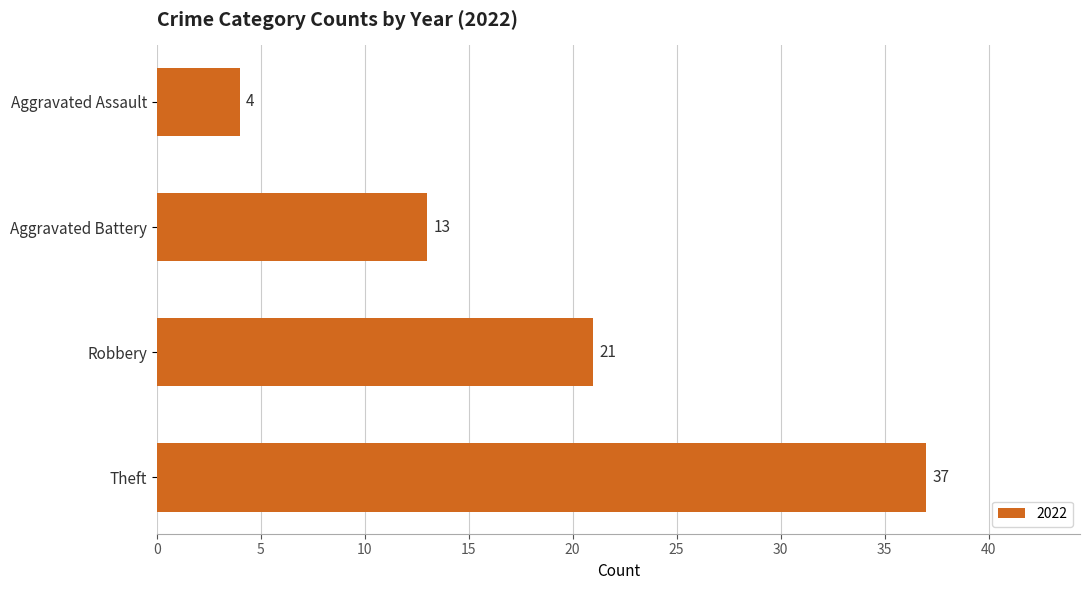

Reading top to bottom, what are all the values shown in this chart?

Aggravated Assault=4	Aggravated Battery=13	Robbery=21	Theft=37